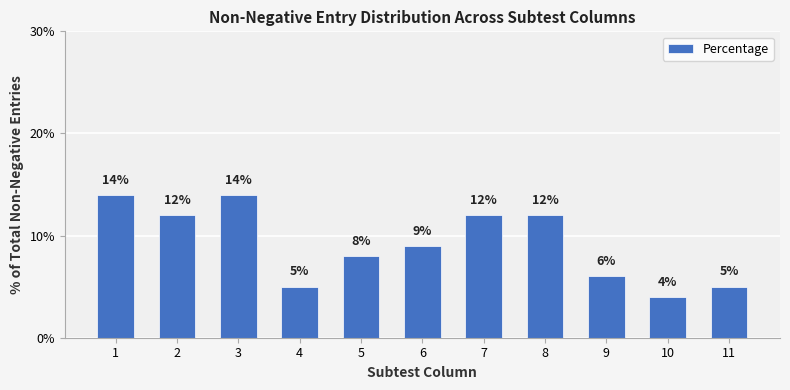

How many values are between 5 and 12?

8